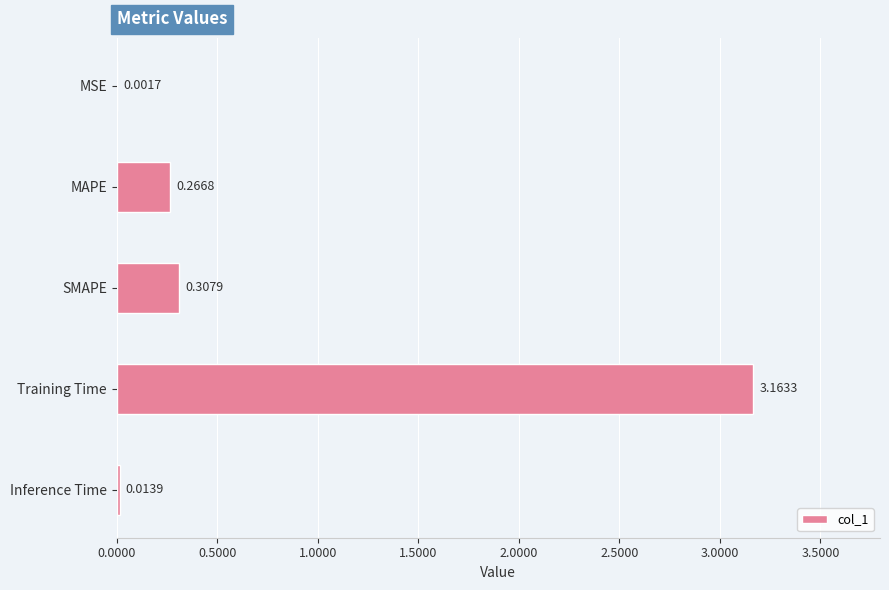

Where is the data nearest to the value 1?

SMAPE